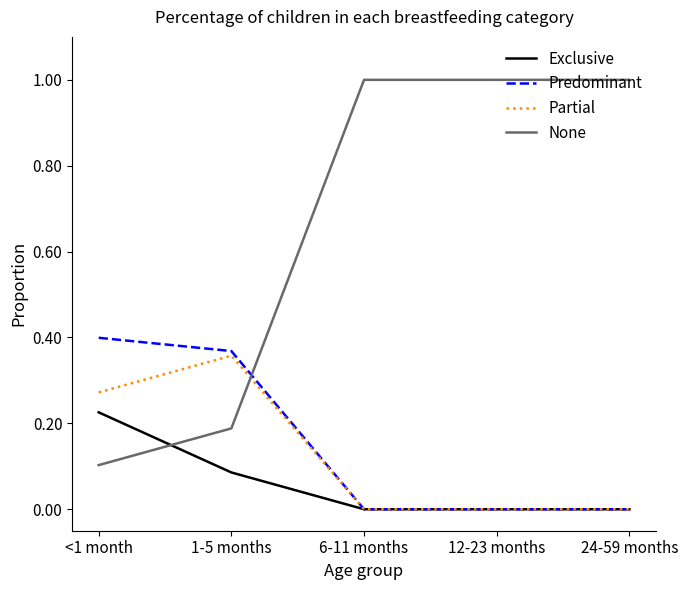

Is it true that None equals 1.4 at 12-23 months?

False